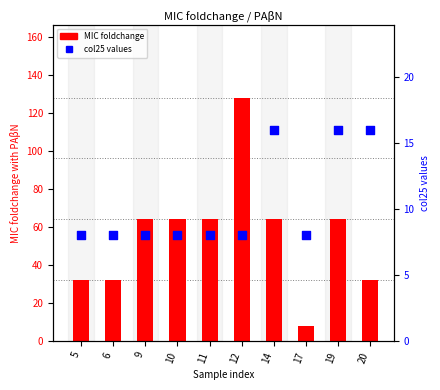

At how many categories does at least one series exceed 64?

1